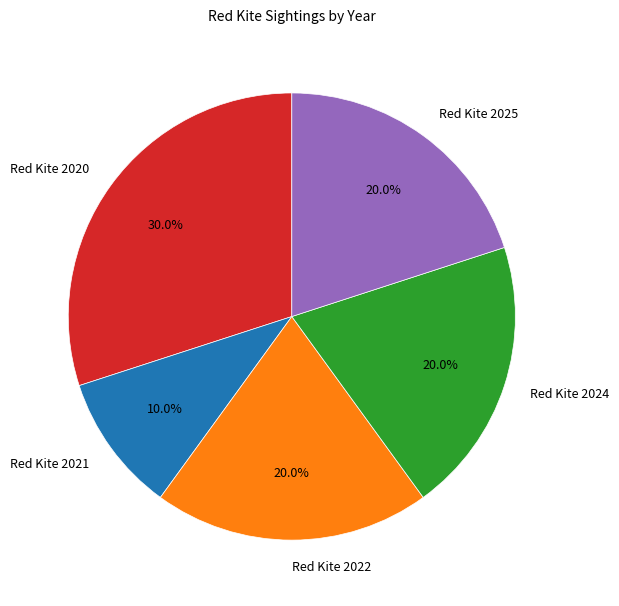

Which category has the smallest portion of the pie?

Red Kite 2021